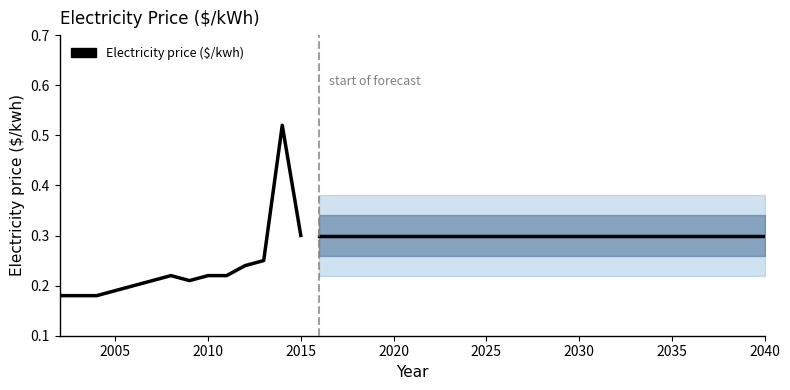

Count the values in the range 0 to 1.

14